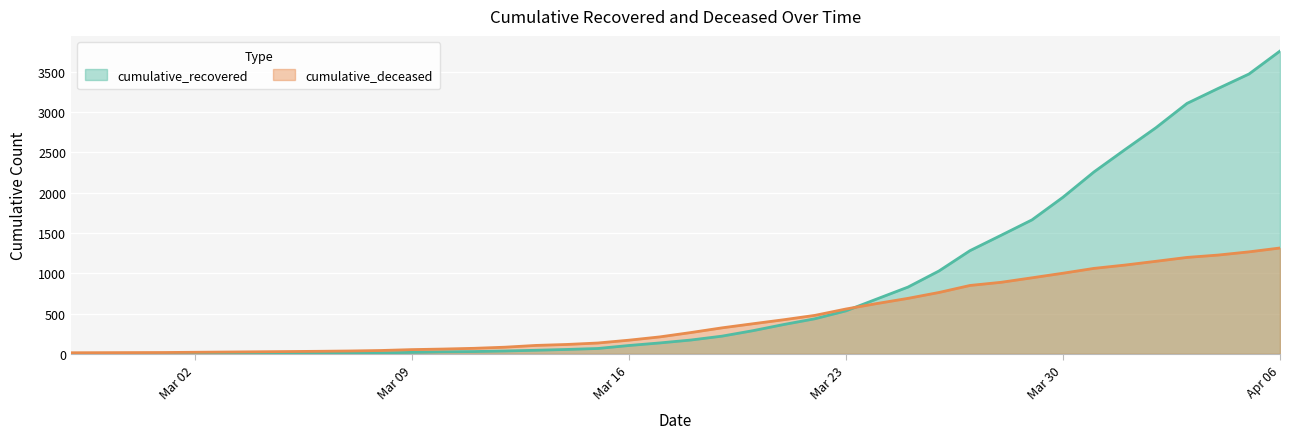

At which label does cumulative_deceased first exceed 265?

2020-03-19